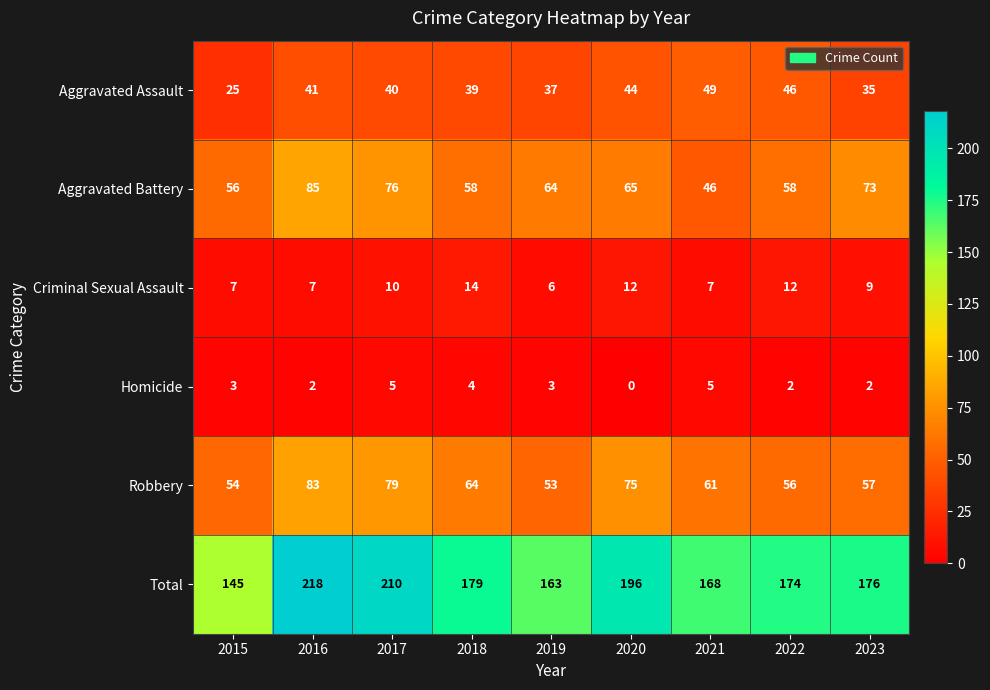

At which label is Robbery closest to 68?

2018